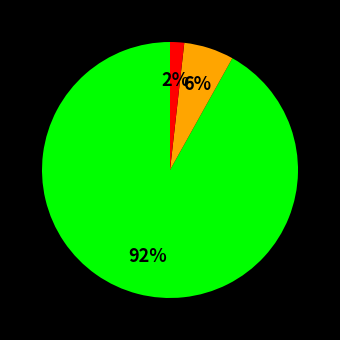

Is there any slice that represents more than half of the pie?

Yes